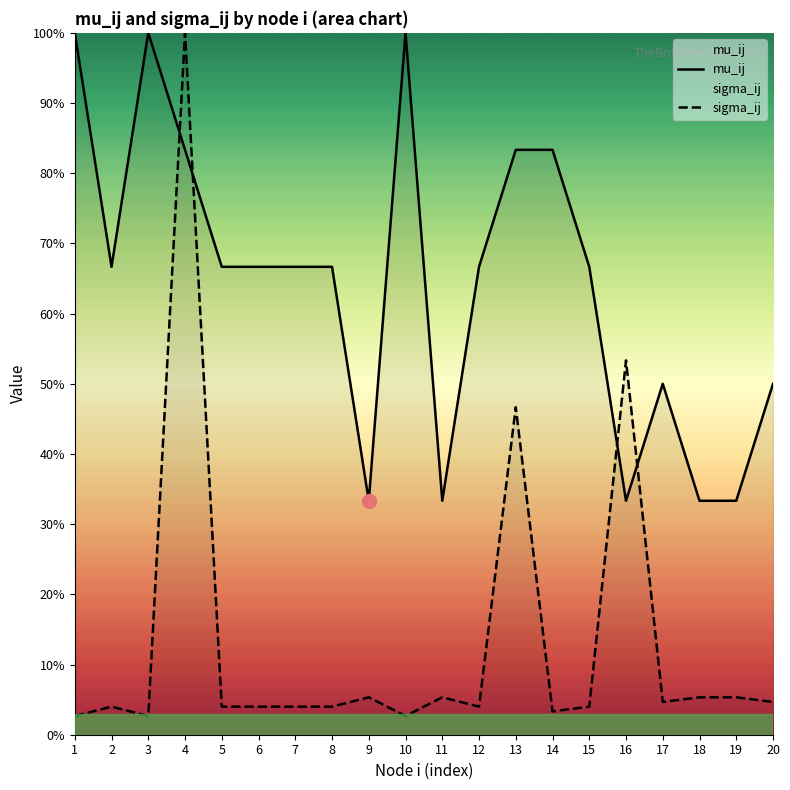

At which category does sigma_ij reach its first local valley?

3